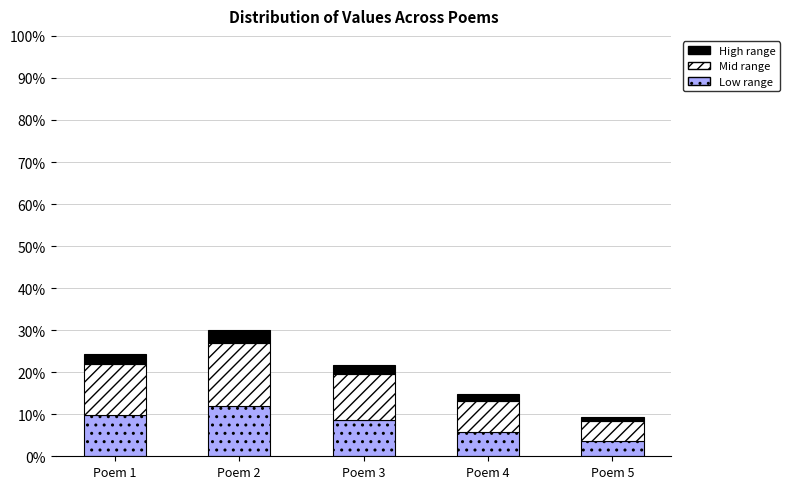

Reading left to right, list the values for the Low range series.

Poem 1=9.8	Poem 2=12.0	Poem 3=8.6	Poem 4=5.9	Poem 5=3.7